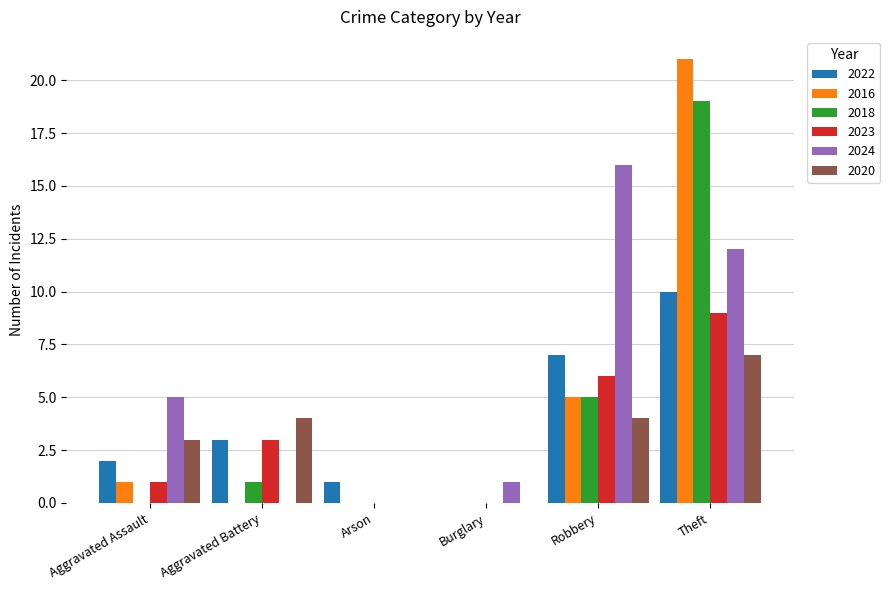

Reading right to left, list all the values displayed in this chart.

2022: 10	7	0	1	3	2
2016: 21	5	0	0	0	1
2018: 19	5	0	0	1	0
2023: 9	6	0	0	3	1
2024: 12	16	1	0	0	5
2020: 7	4	0	0	4	3